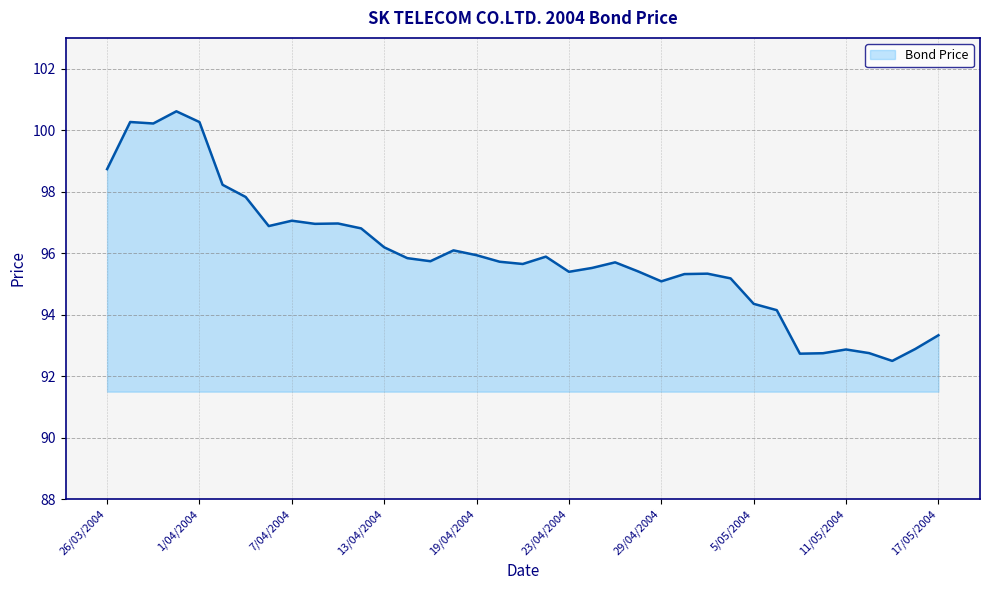

What is the difference between the maximum and minimum values?

8.1